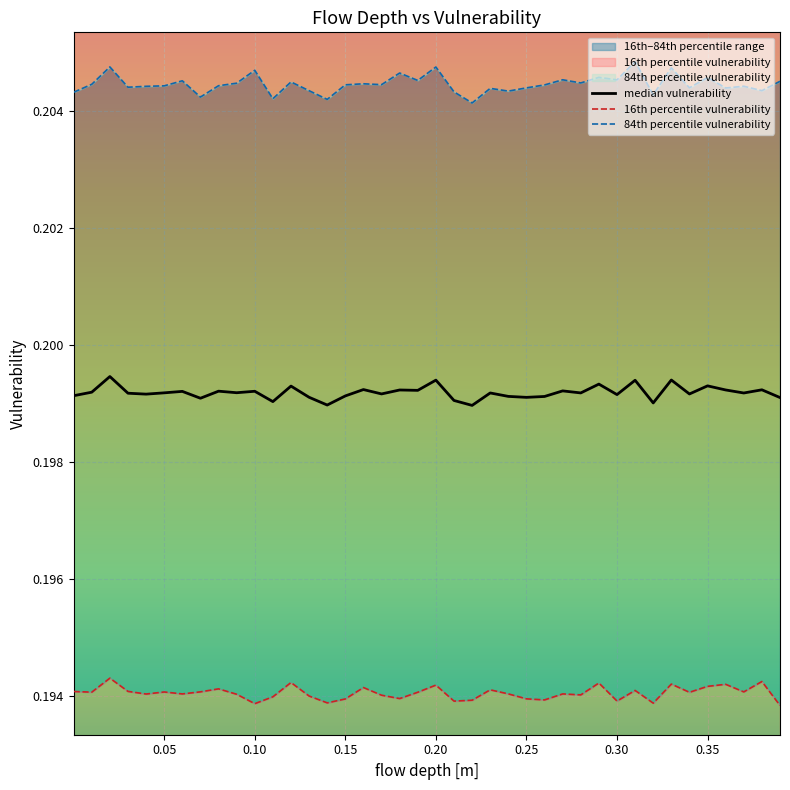

True or false: median vulnerability and 16th percentile vulnerability cross at least once.

False